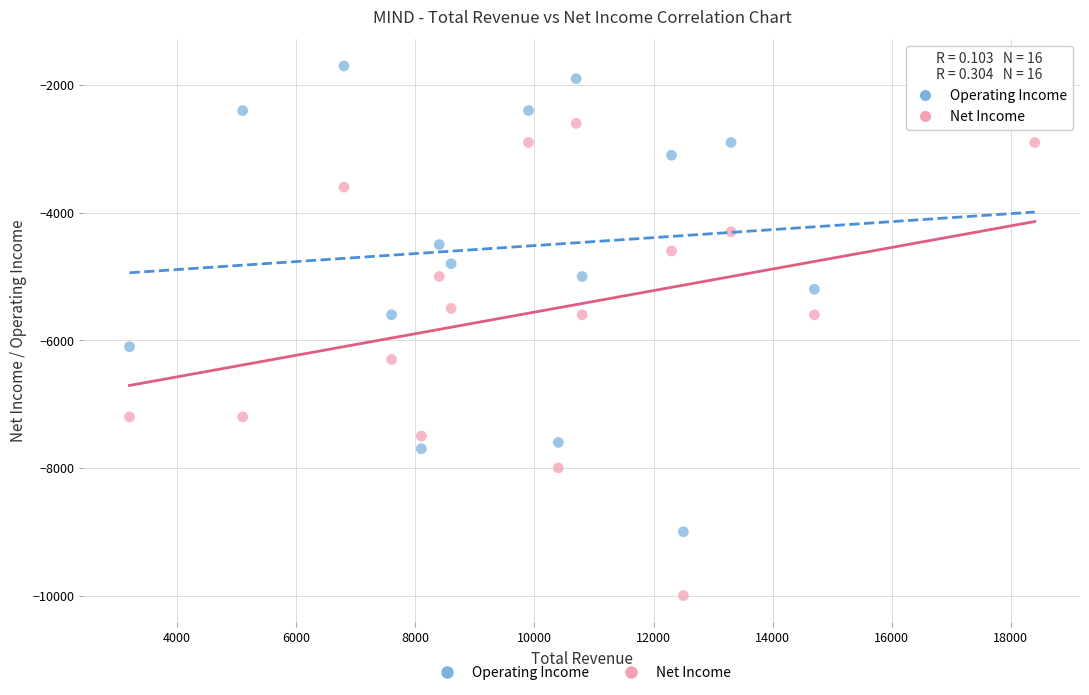

Which series has the widest spread of Y values?

Net Income